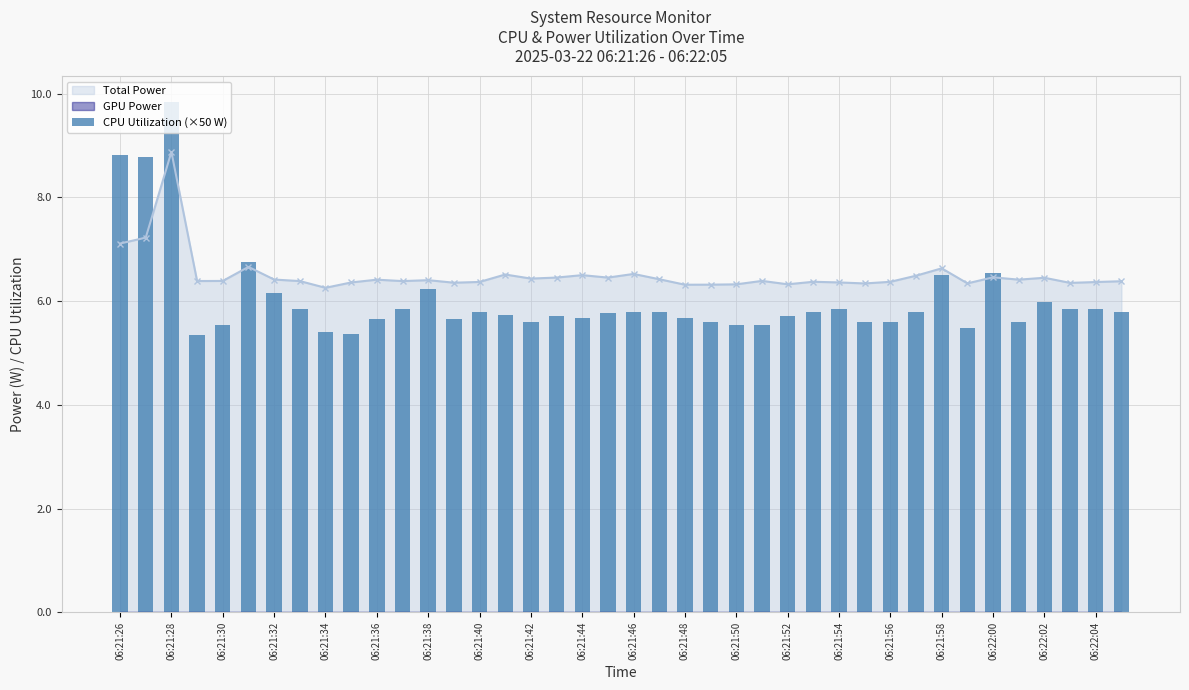

At which category does Total Power reach its first local peak?

06:21:28